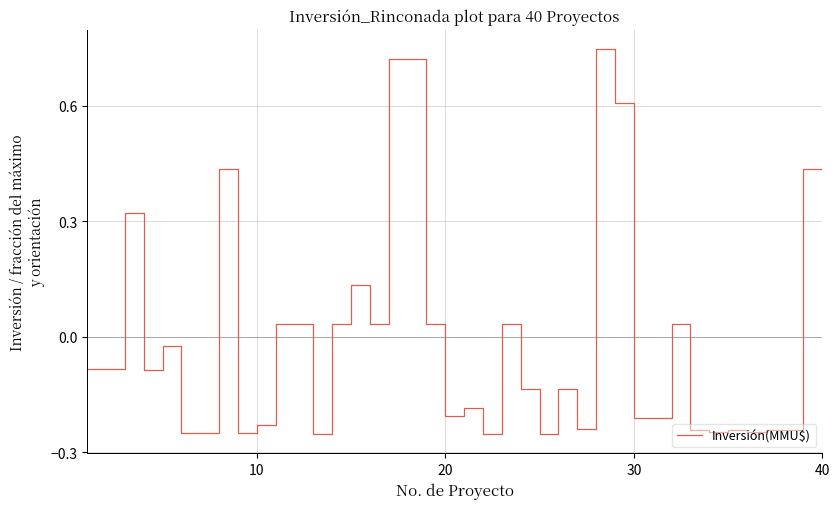

What is the difference between the maximum and minimum values?

1.0